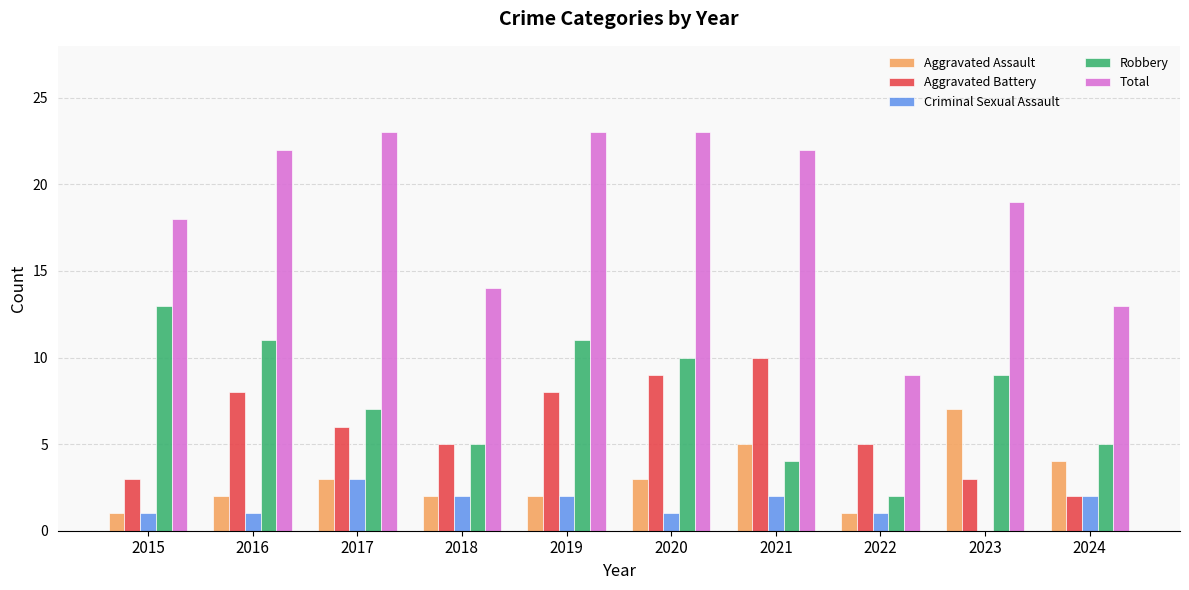

Is it true that Criminal Sexual Assault equals 2 at 2019?

True